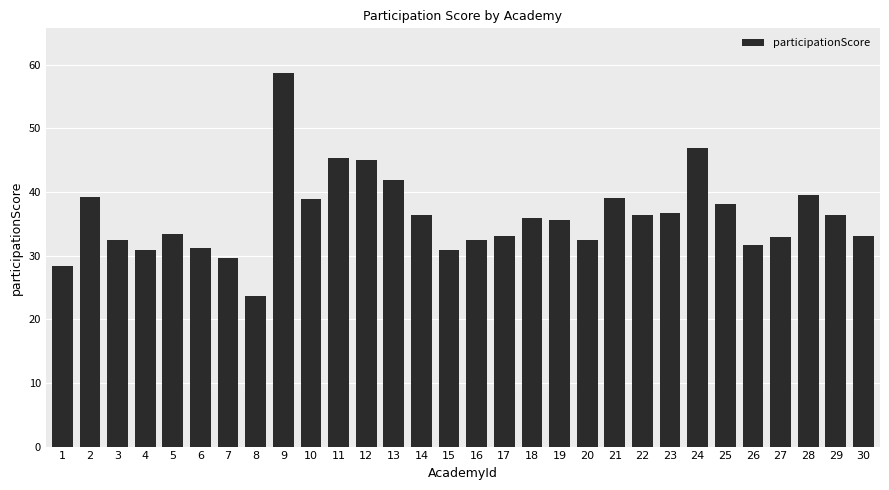

How many data points does each series have?

30